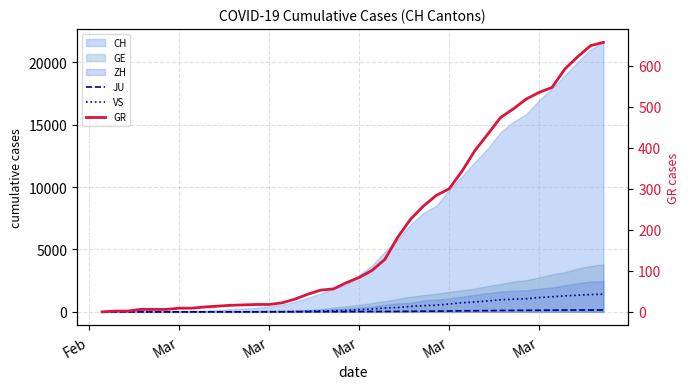

What is the value of the JU point at the 10th from the left?

4